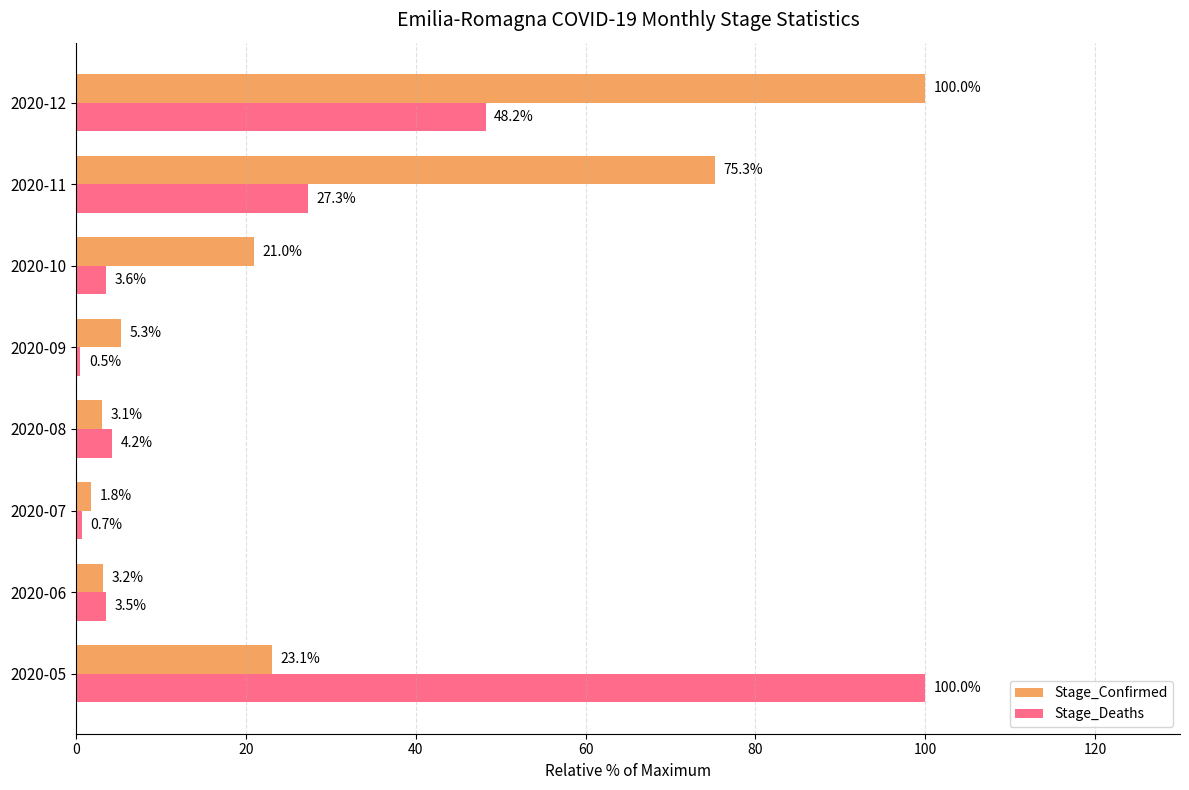

Which label corresponds to the smallest value in the chart?

2020-09